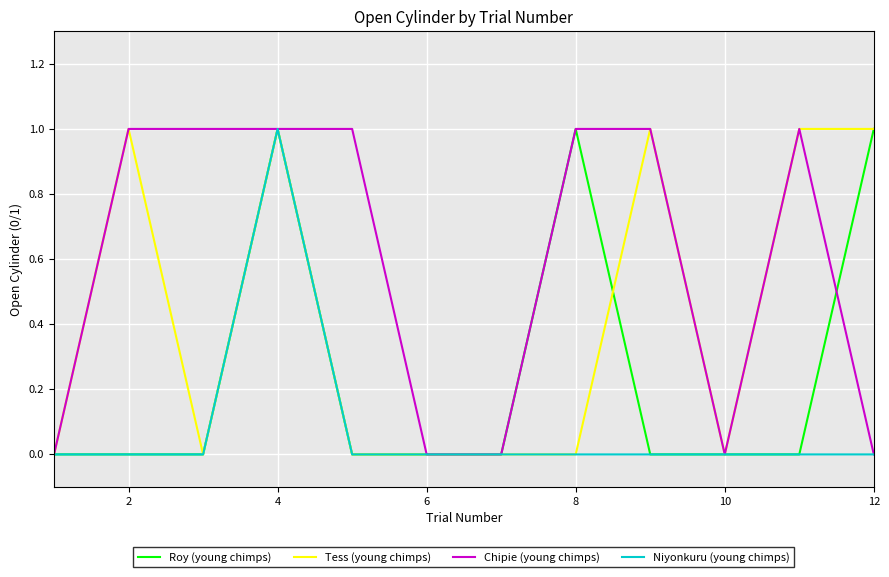

Which series has the largest total across all categories?

Chipie (young chimps)